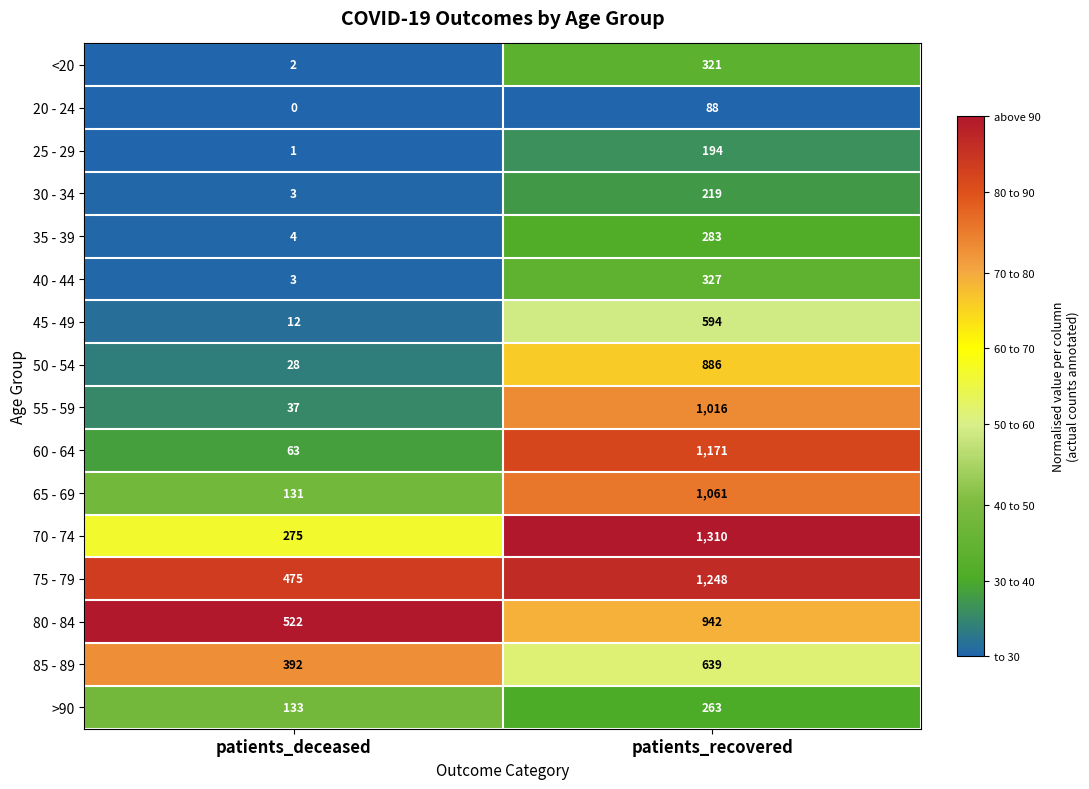

Where is 65 - 69 nearest to the value 596?

patients_deceased